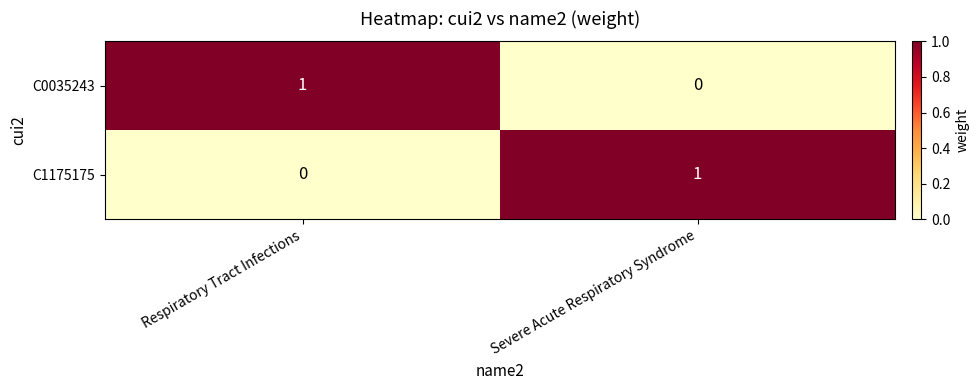

True or false: C1175175 has a value of 0 at Severe Acute Respiratory Syndrome.

False